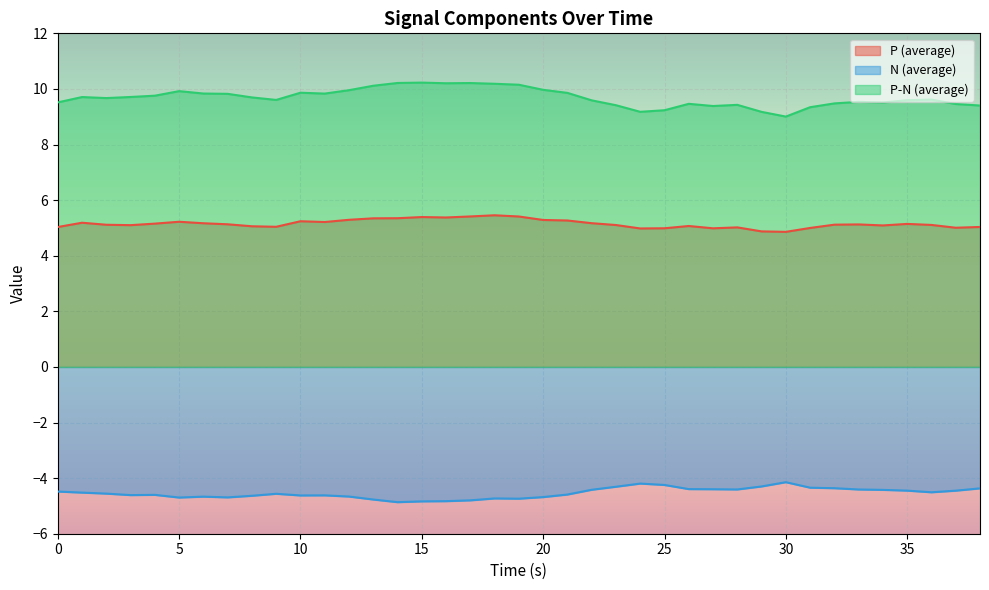

Rank the series at 33 from lowest to highest value.

N (average), P (average), P-N (average)